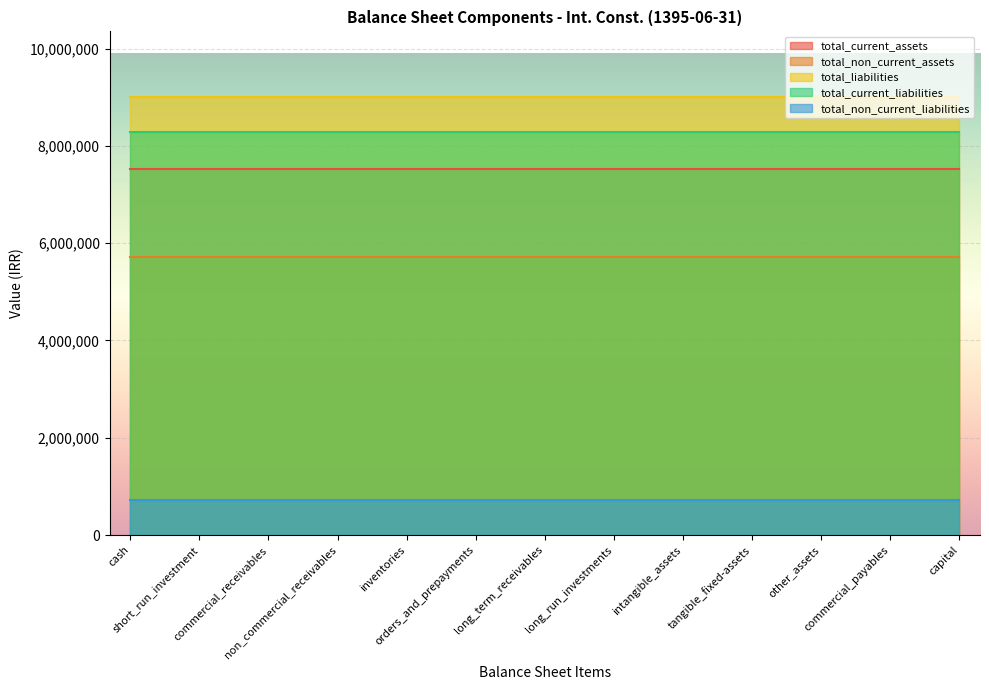

Reading left to right, transcribe all the data shown in this chart.

total_current_assets: 7529238	7529238	7529238	7529238	7529238	7529238	7529238	7529238	7529238	7529238	7529238	7529238	7529238
total_non_current_assets: 5725053	5725053	5725053	5725053	5725053	5725053	5725053	5725053	5725053	5725053	5725053	5725053	5725053
total_liabilities: 9002052	9002052	9002052	9002052	9002052	9002052	9002052	9002052	9002052	9002052	9002052	9002052	9002052
total_current_liabilities: 8286683	8286683	8286683	8286683	8286683	8286683	8286683	8286683	8286683	8286683	8286683	8286683	8286683
total_non_current_liabilities: 715369	715369	715369	715369	715369	715369	715369	715369	715369	715369	715369	715369	715369